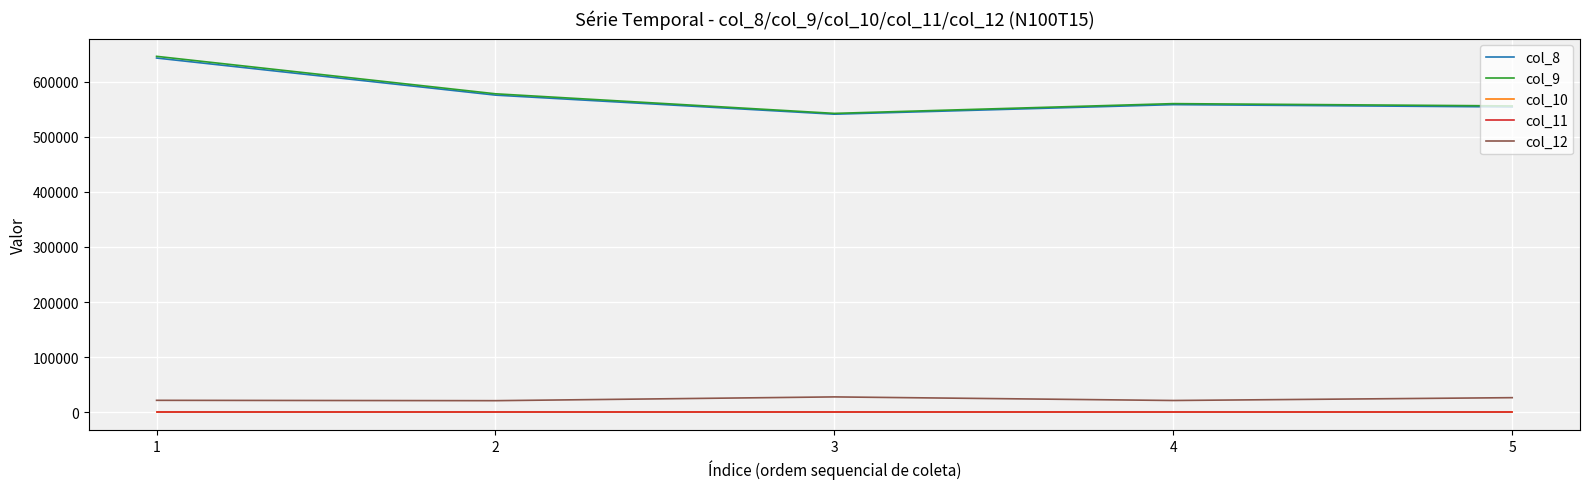

The value of col_9 at 4 is 336263.2. True or false?

False